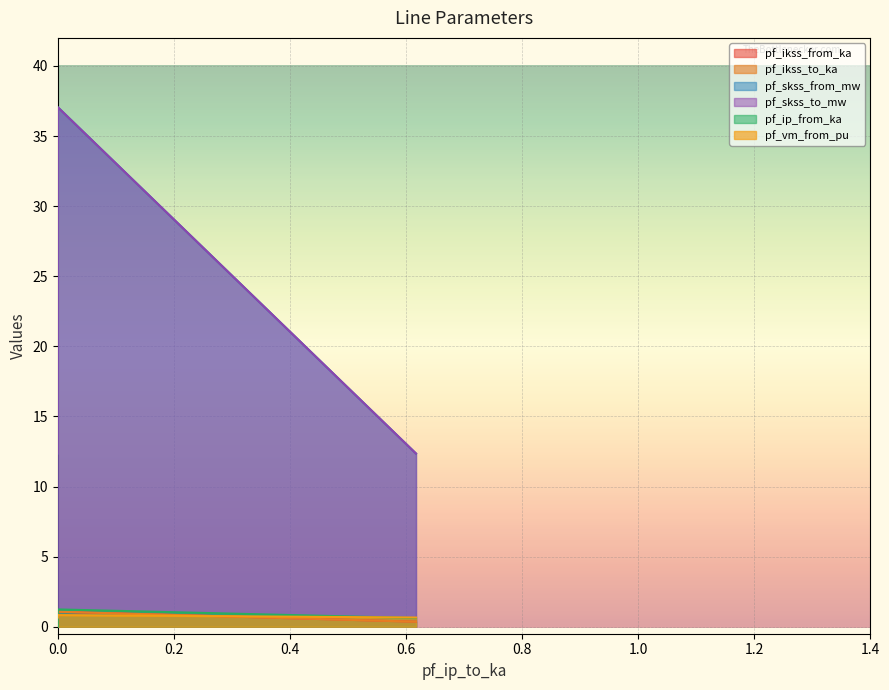

At how many categories does at least one series exceed 6?

4